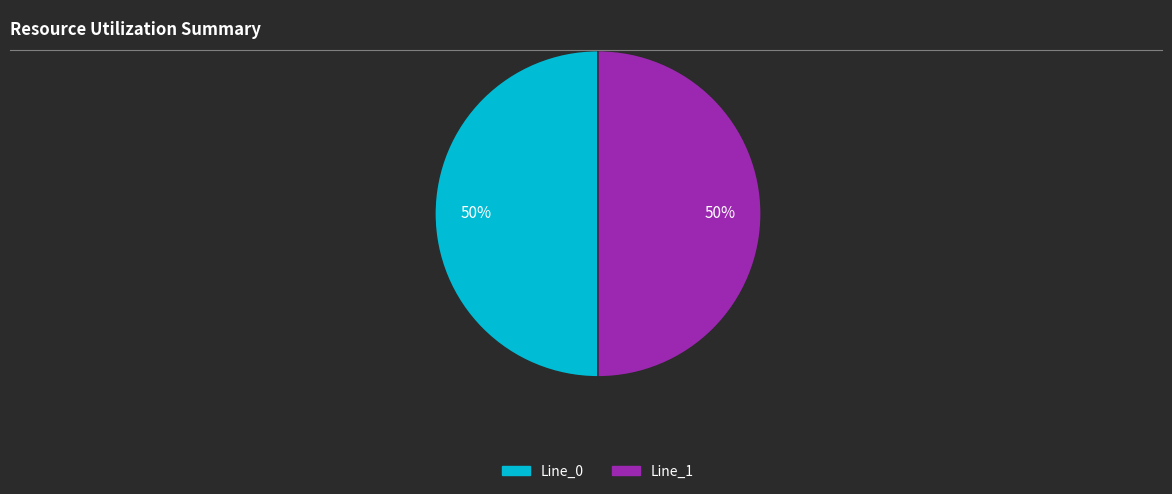

To the nearest percent, what is the difference between the largest and smallest slice percentages?

0%